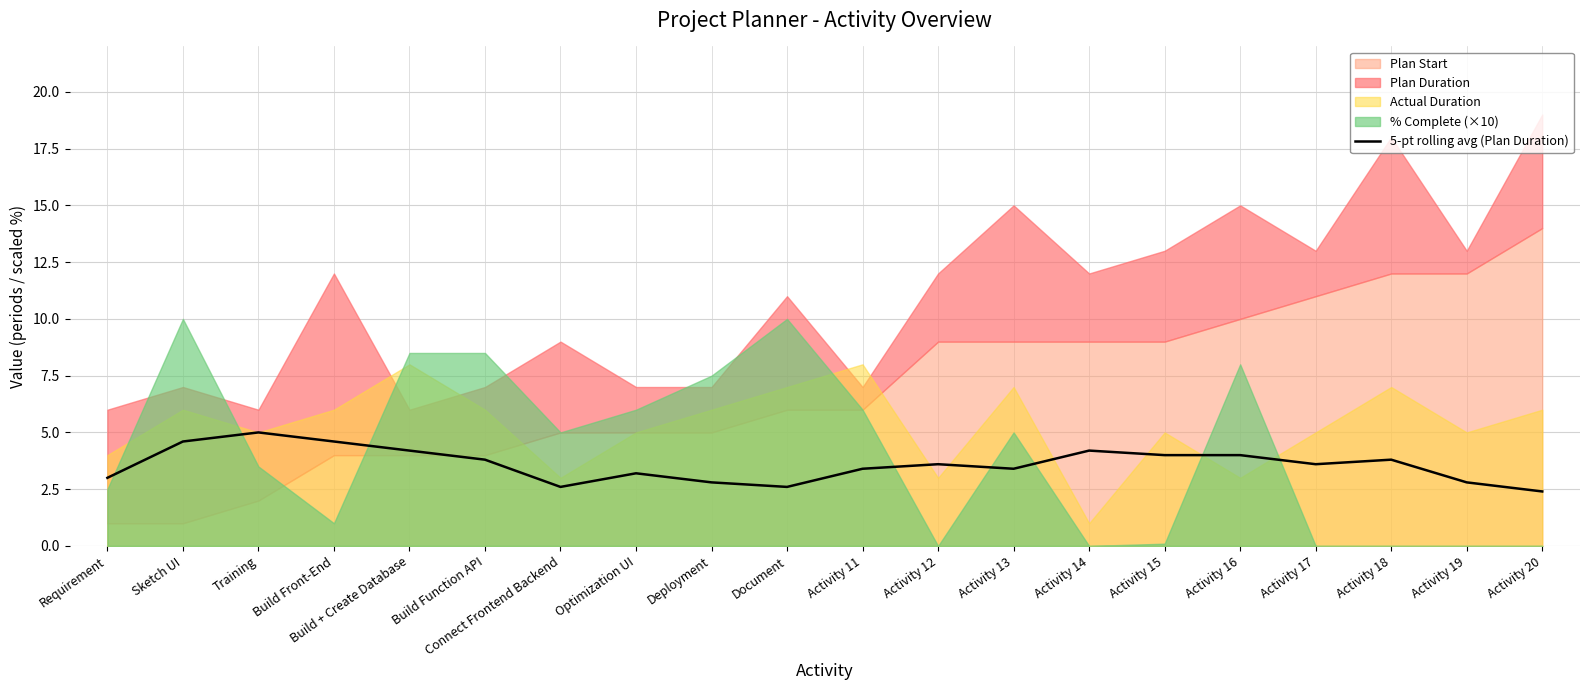

What is the sum of all values?

71.6